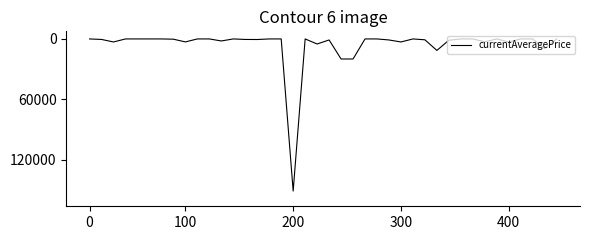

What is the greatest value displayed?

151000.0